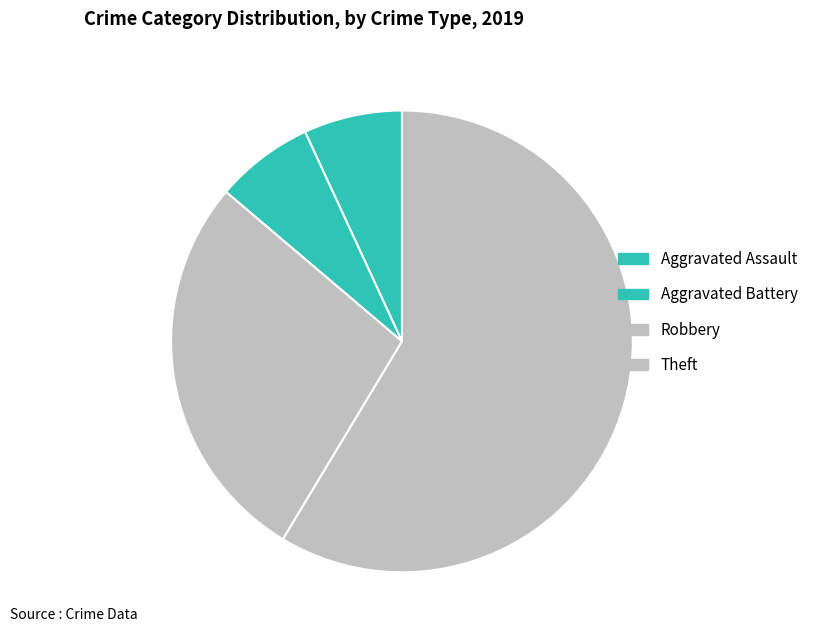

Count the number of slices in the pie.

4